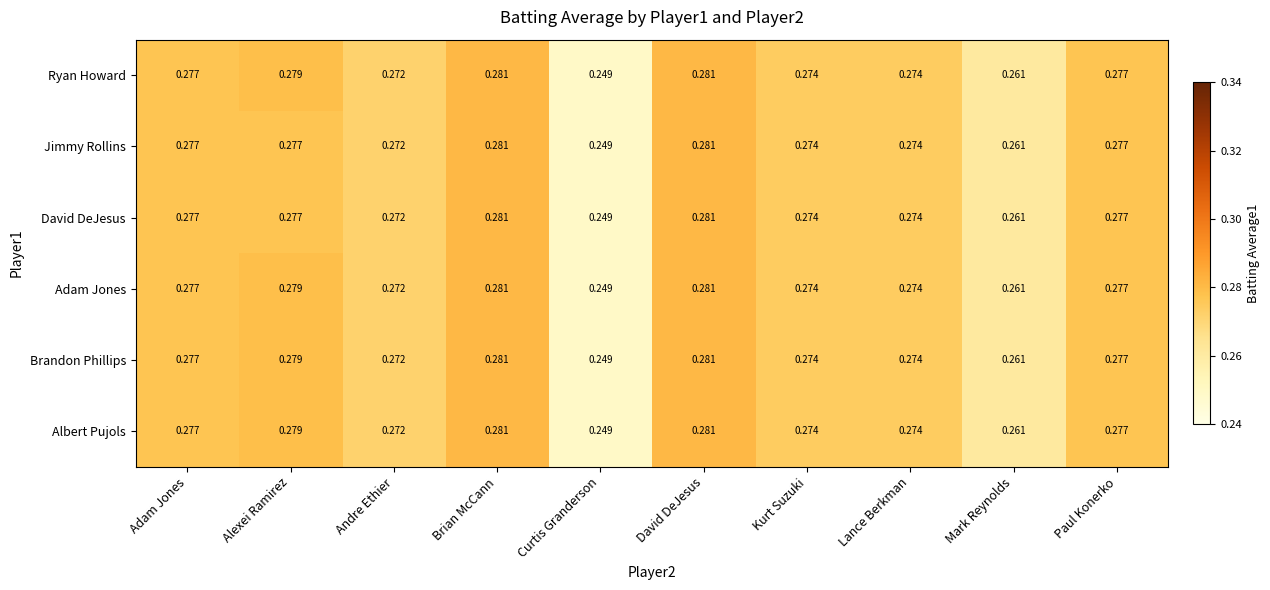

Which label corresponds to the smallest value in the chart?

Curtis Granderson